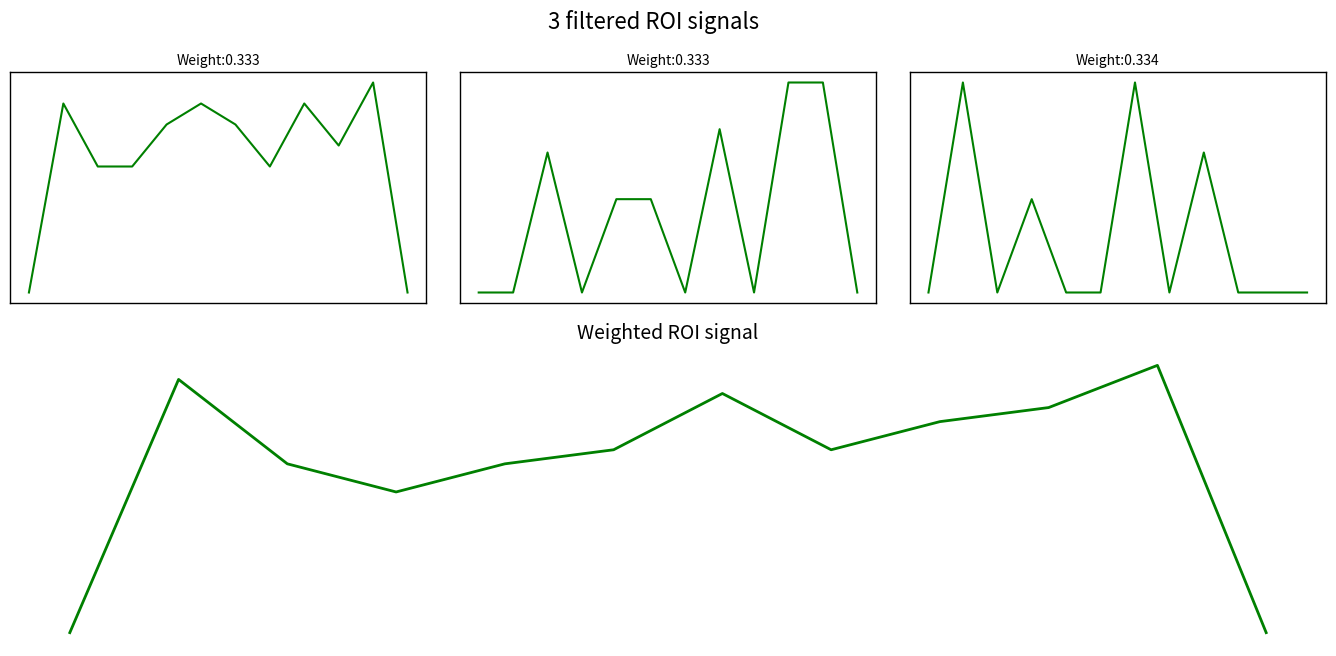

What is the value of the k2 point at the 11th from the left?

10.0